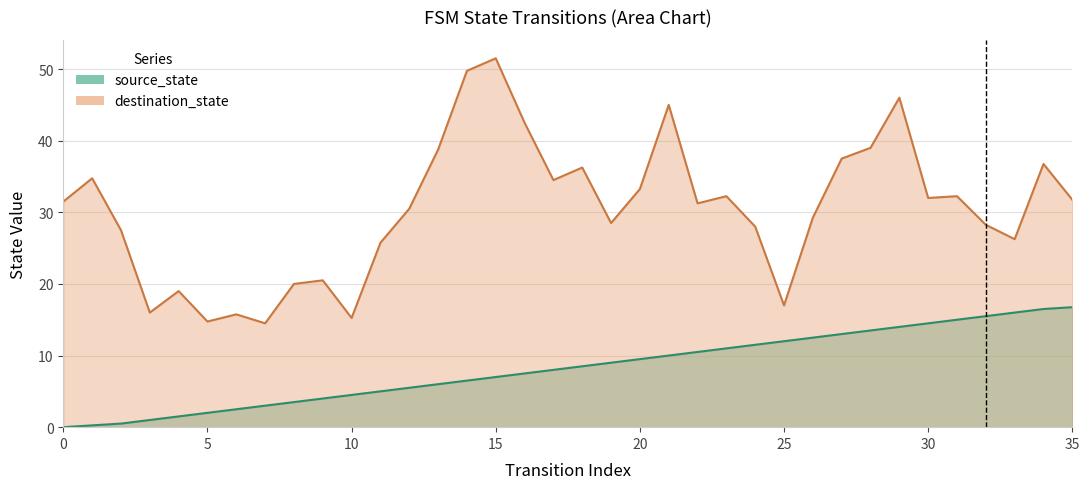

Is it true that the value at 22 is 10.5?

True